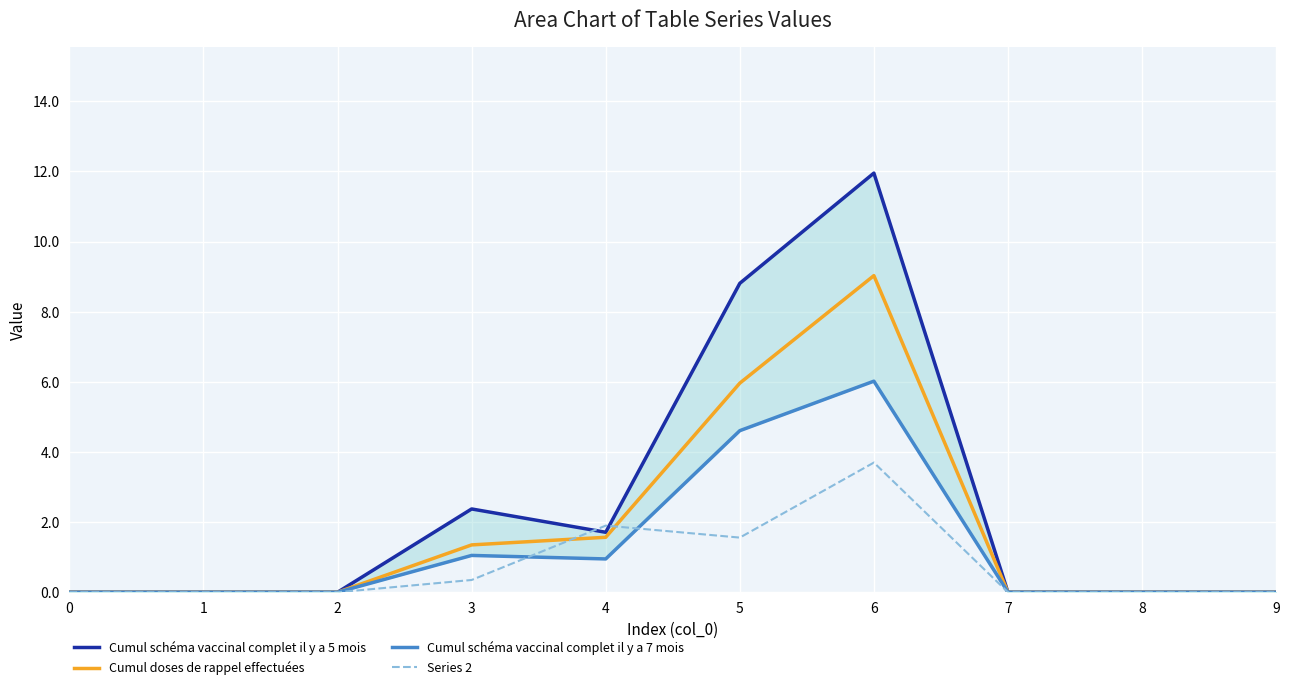

What is the value of the Cumul doses de rappel effectuées point at the 5th from the left?

1.6